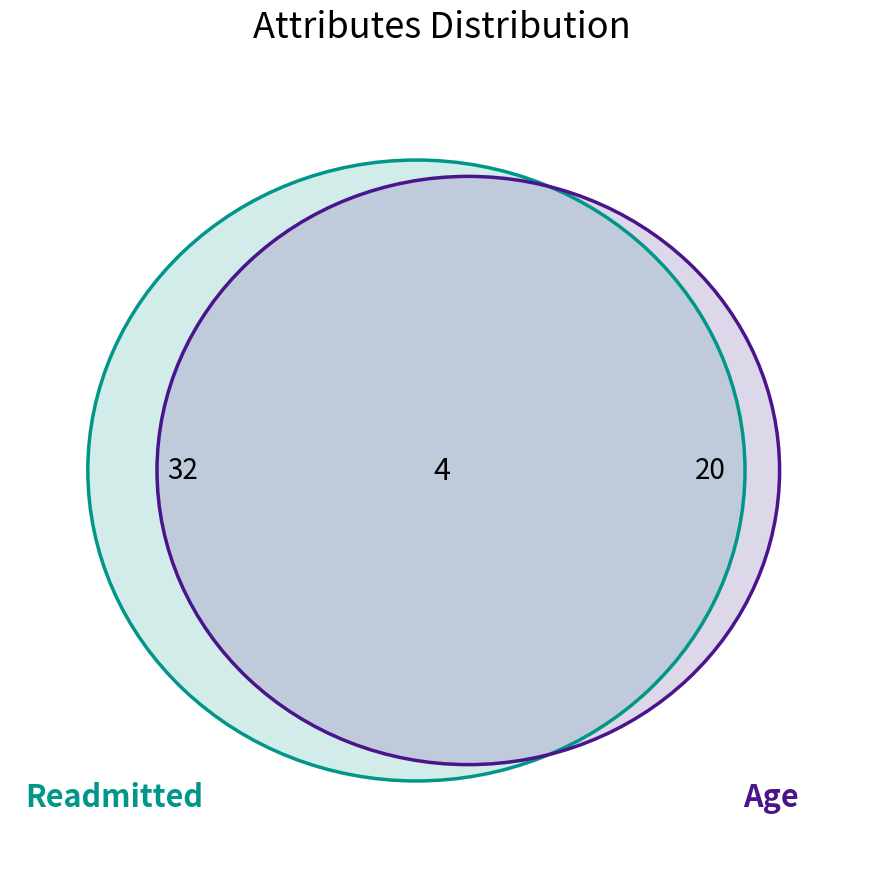

True or false: race accounts for 16% of the total.

False